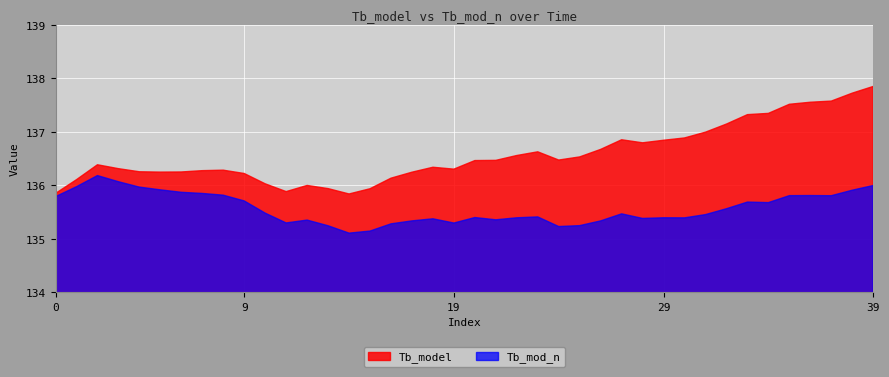

Is it true that Tb_mod_n equals 61.2 at 27?

False